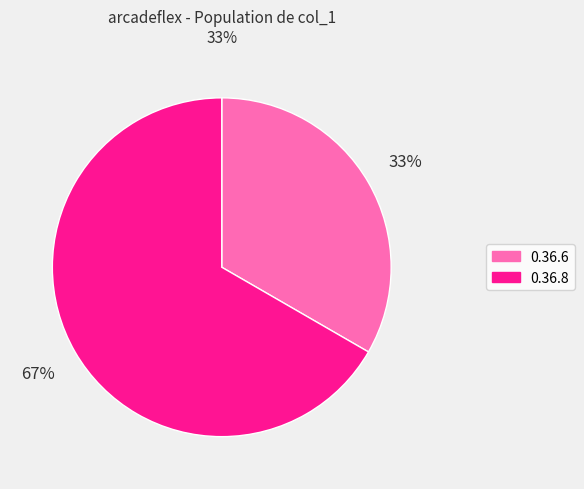

Which category has the biggest portion of the pie?

0.36.8